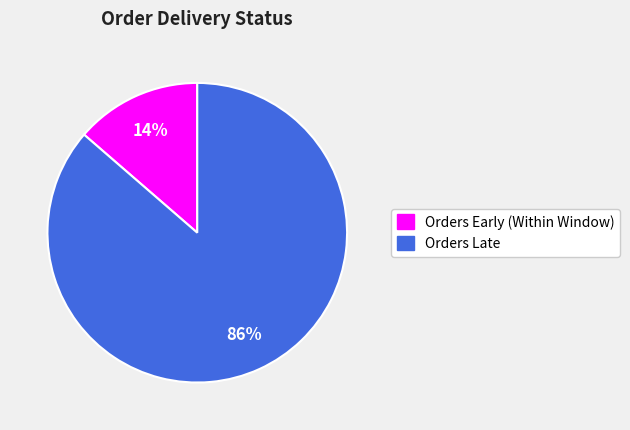

Approximately how many times larger is the value at Orders Early (Within Window) compared to Orders Late?

0.2